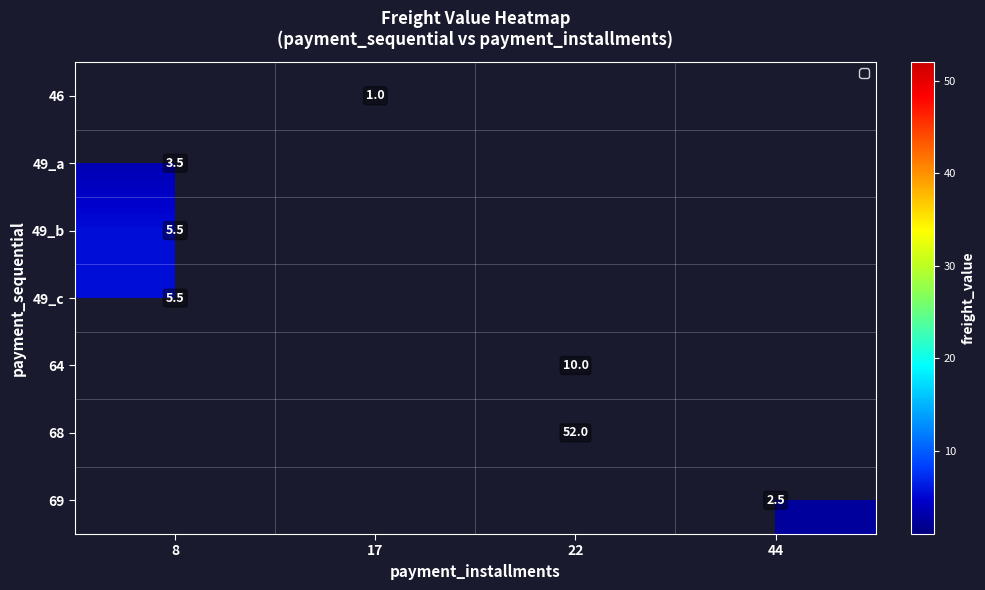

Which category has the lowest value in the 49_a series?

8